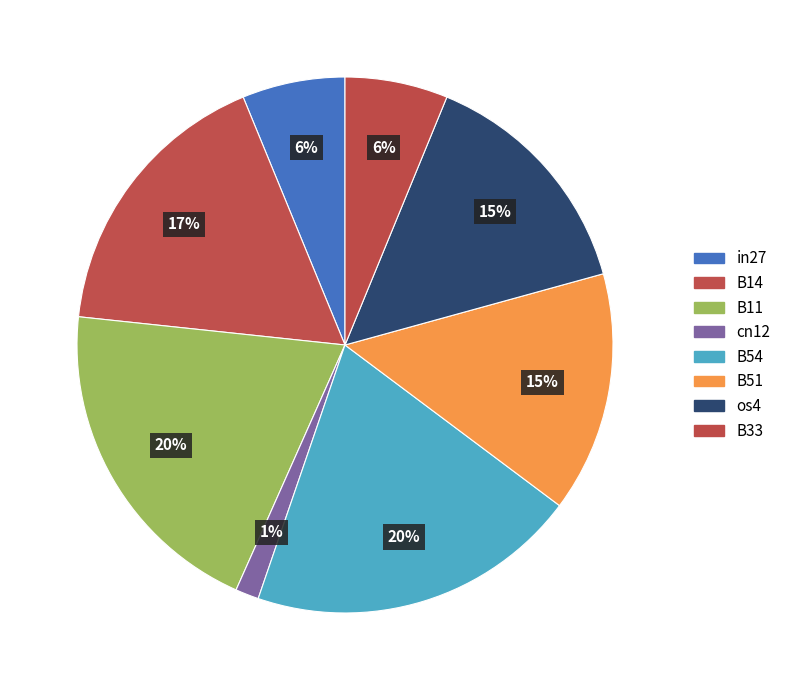

Is there a majority slice in this chart?

No